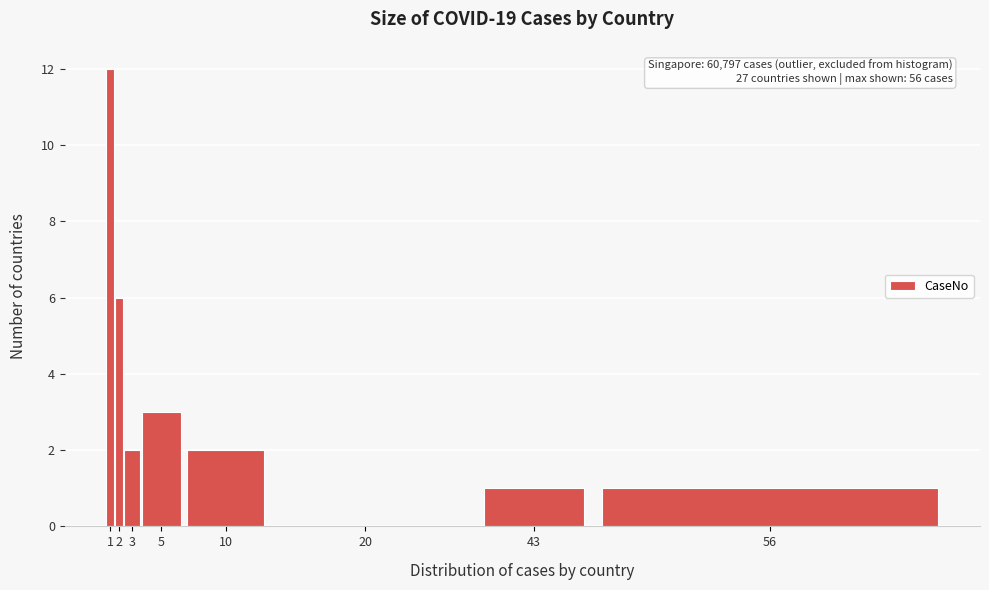

Reading right to left, transcribe all the data shown in this chart.

56=1	43=1	20=0	10=2	5=3	3=2	2=6	1=12